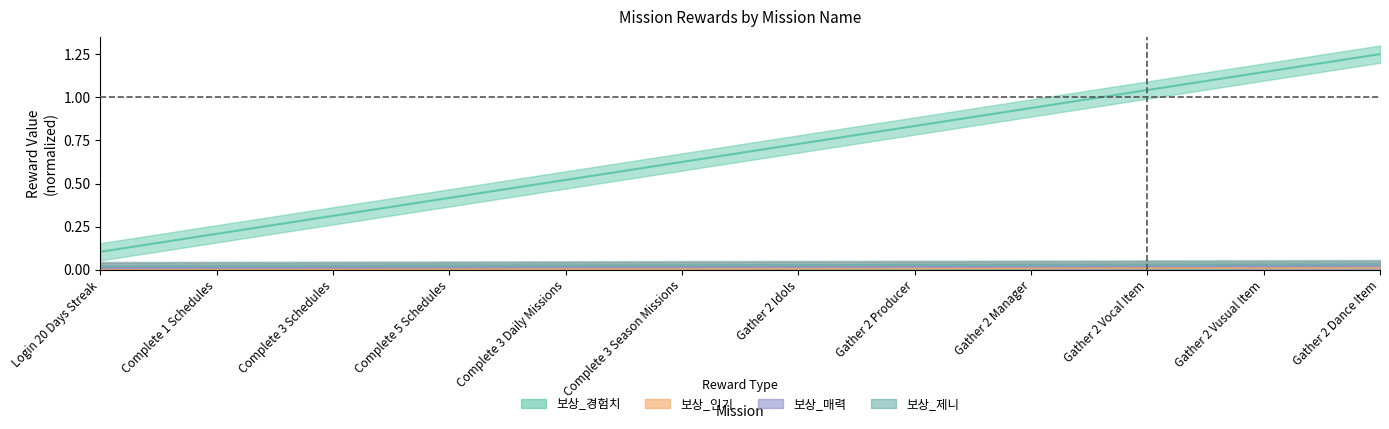

Which label corresponds to the largest value in the chart?

Gather 2 Dance Item